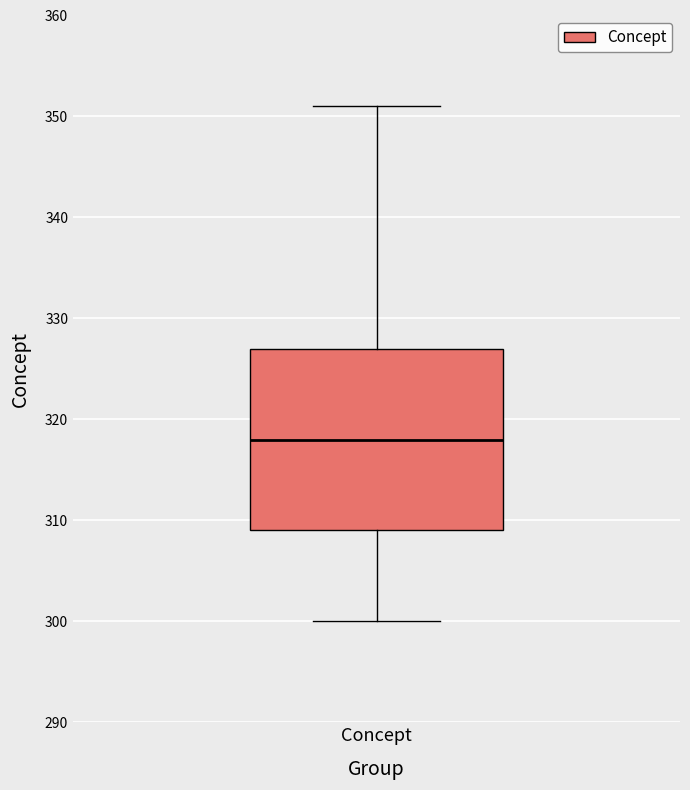

Where is the upper edge of the box for Concept on the y-axis? The values are not printed on the chart, so give them approximately, as read against the axis.

327